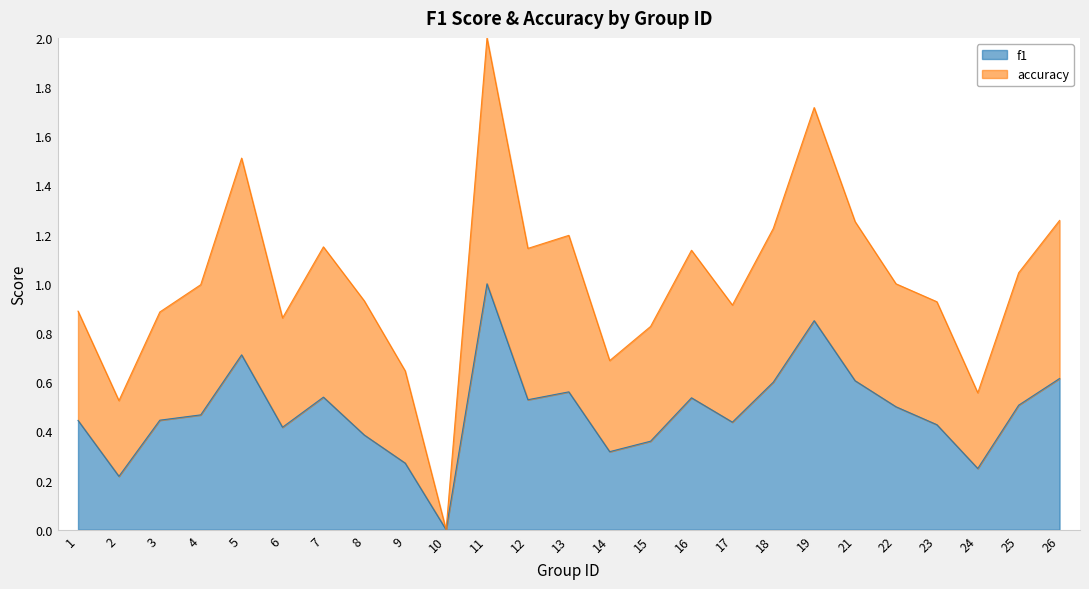

How many lines are shown in the chart?

2